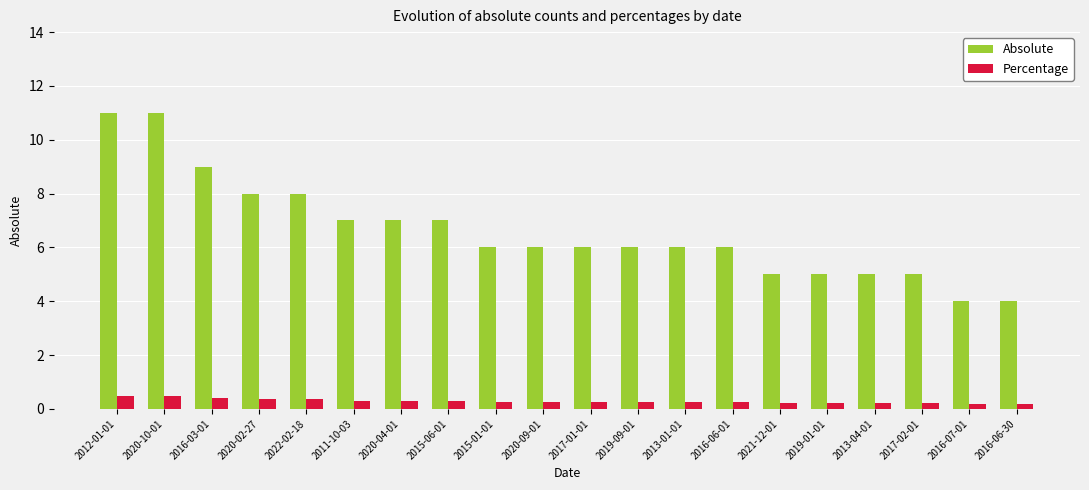

What is the difference between the highest and lowest values at 2015-06-01?

6.7